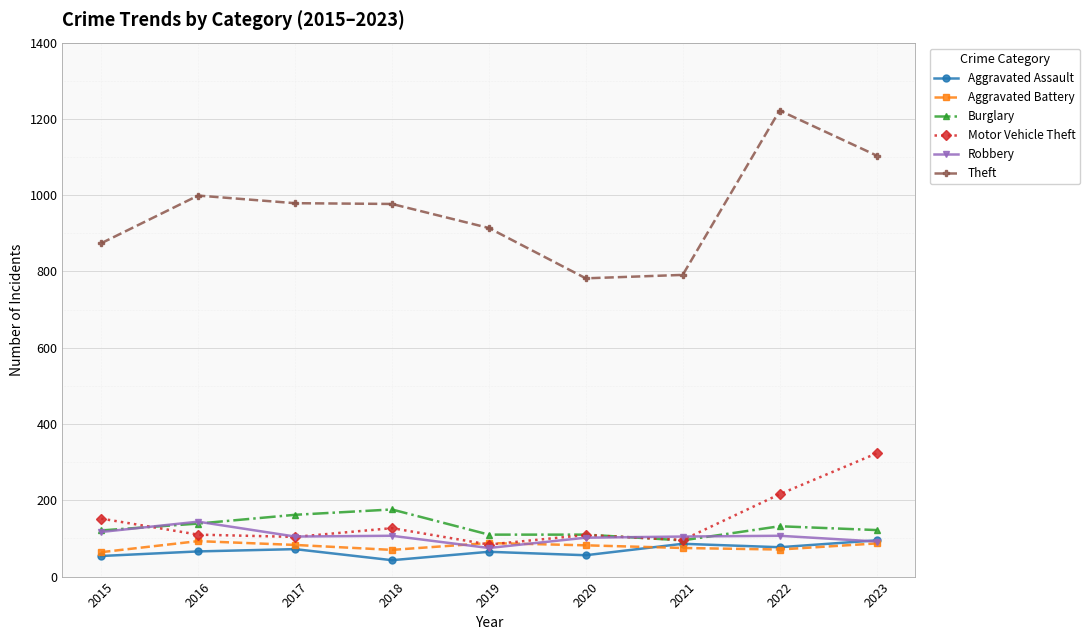

Count the number of categories in the chart.

9